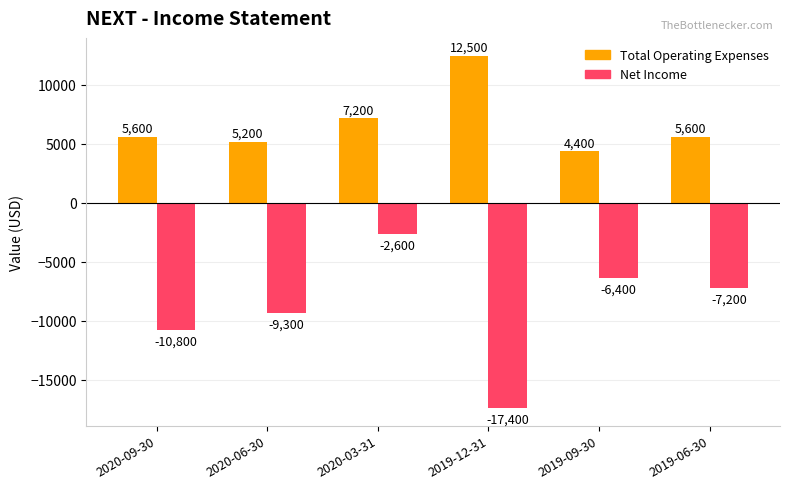

What position from the left is 2019-06-30?

6